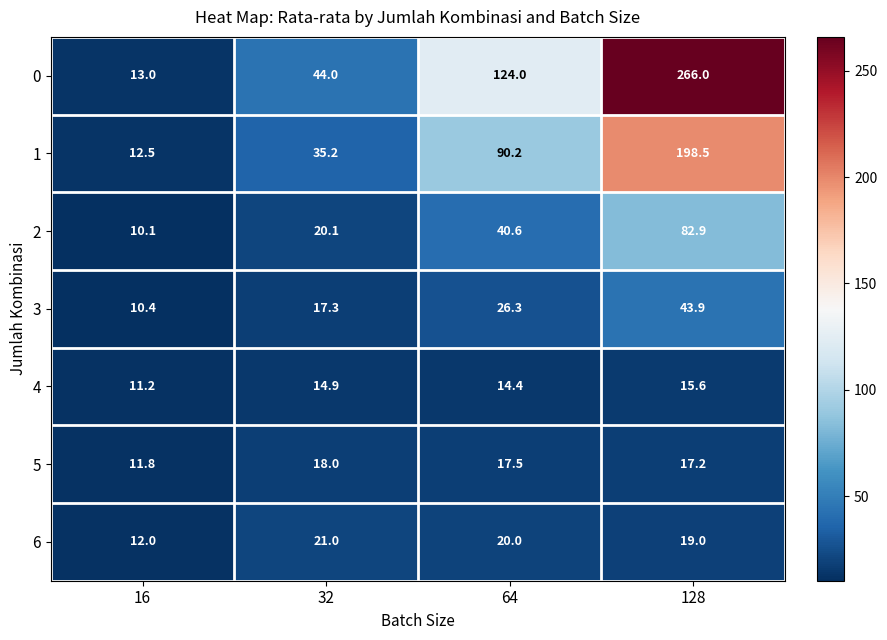

True or false: 4 has a value of 20.6 at 32.

False